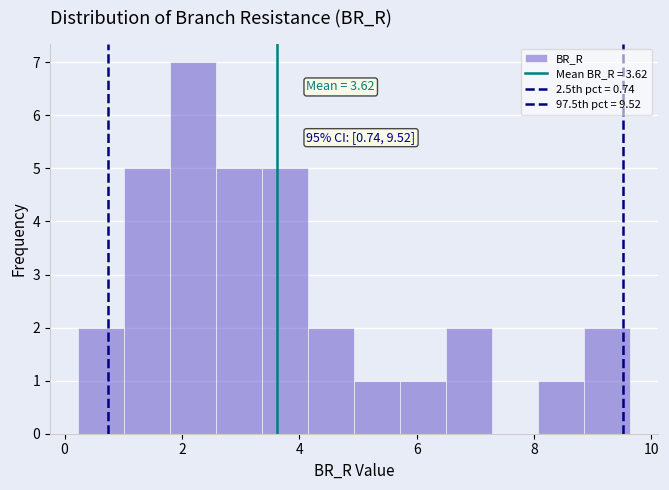

Read against the x-axis, roughly where is the centre of the tallest bar?

2.2